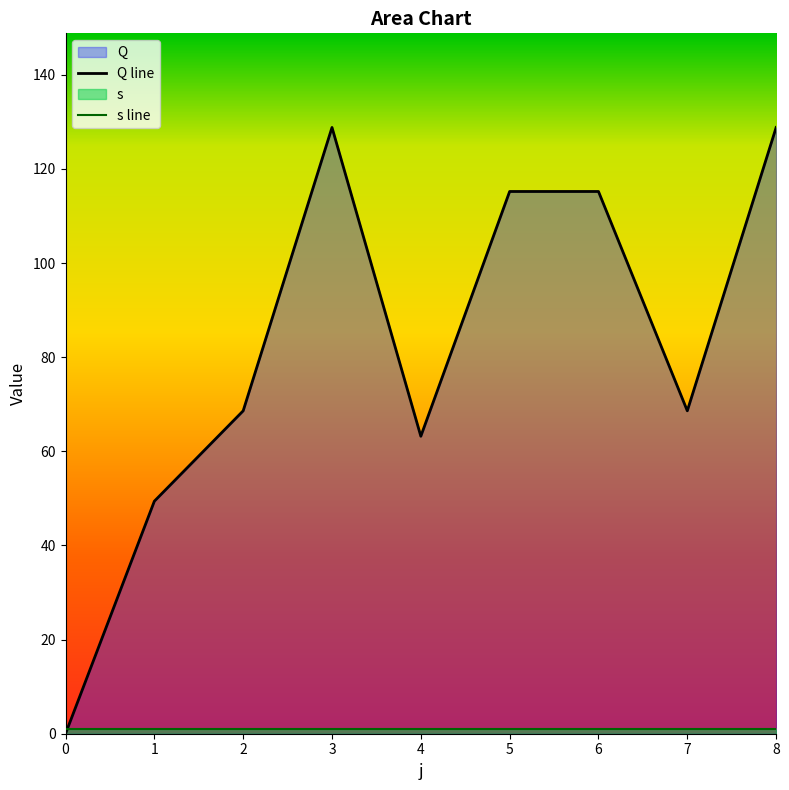

What is the sum of the values at 7 and 5?

183.8